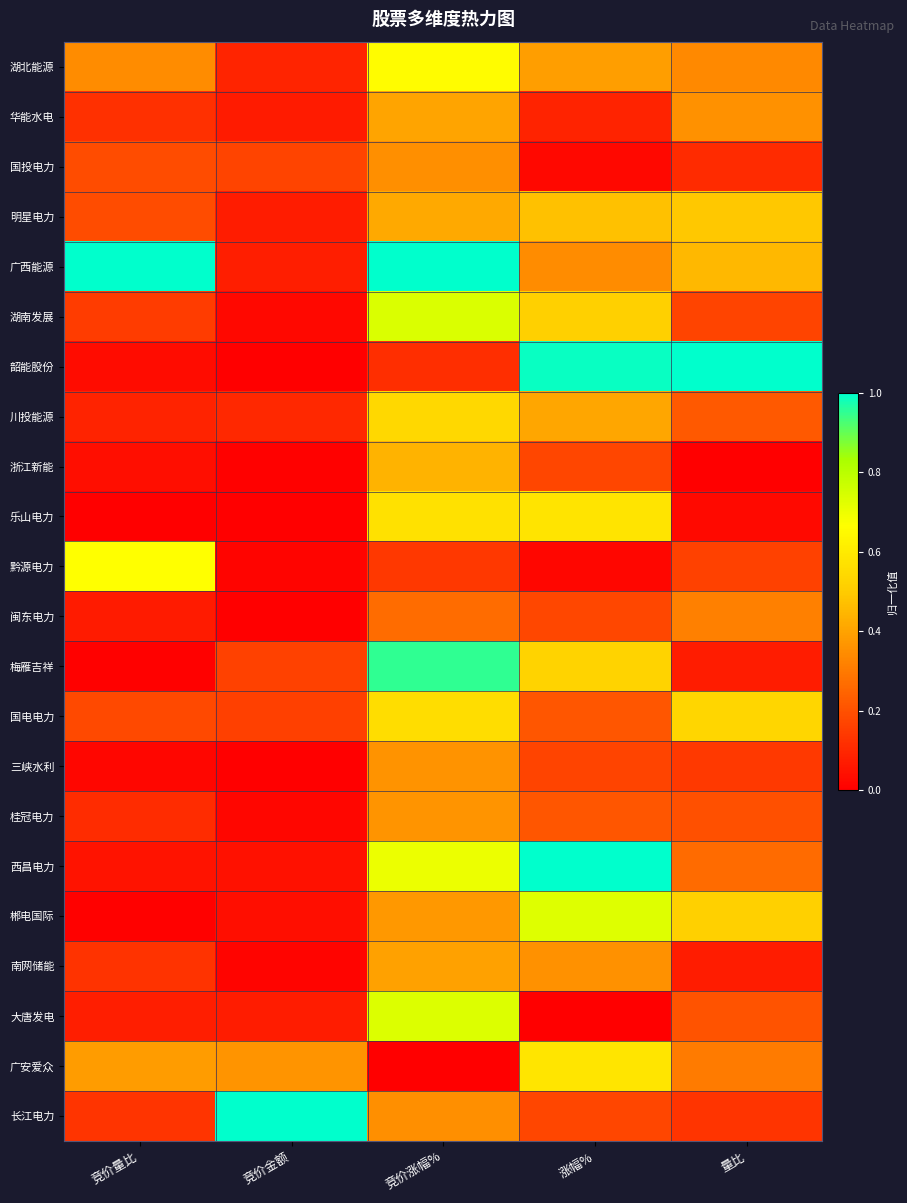

What is the total value across all series at 竞价涨幅%?

10.4